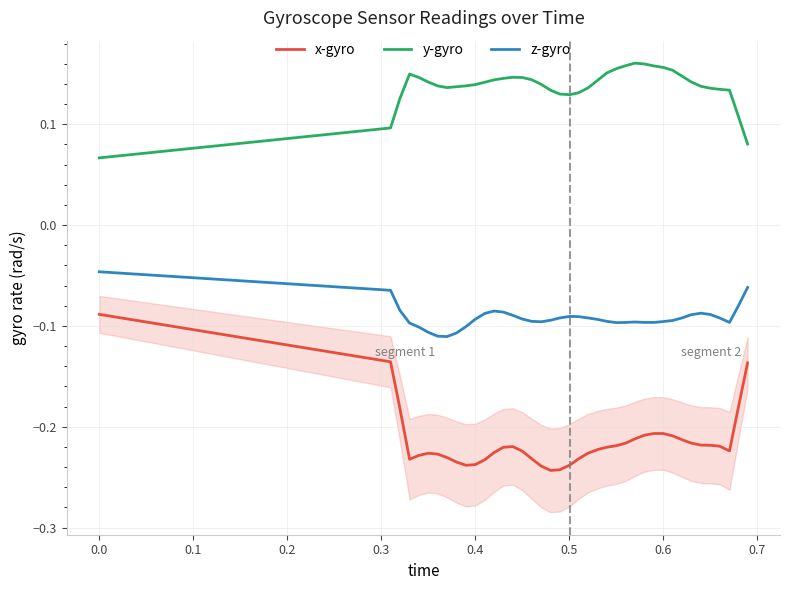

True or false: x-gyro and z-gyro intersect in this chart.

False